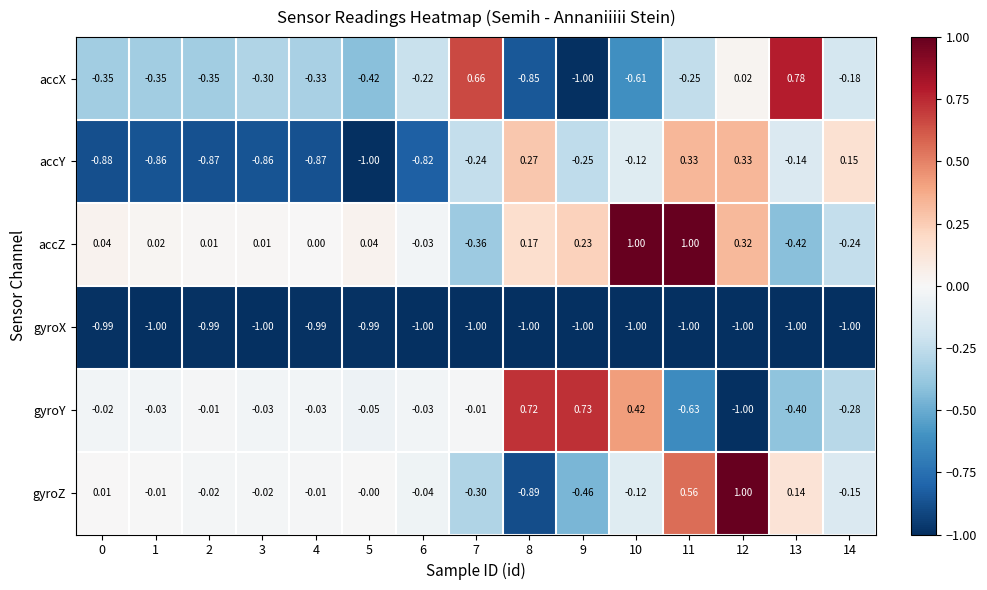

Between 9 and 14, which series saw the biggest shift?

gyroY